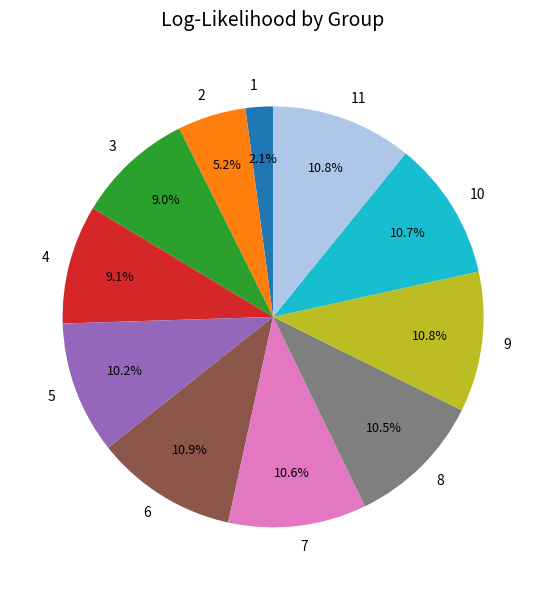

Approximately how many times larger is the value at 11 compared to 2?

2.1